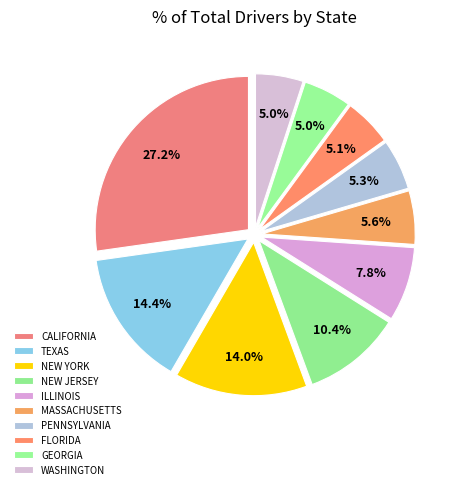

To the nearest percent, what is the average slice percentage?

10%